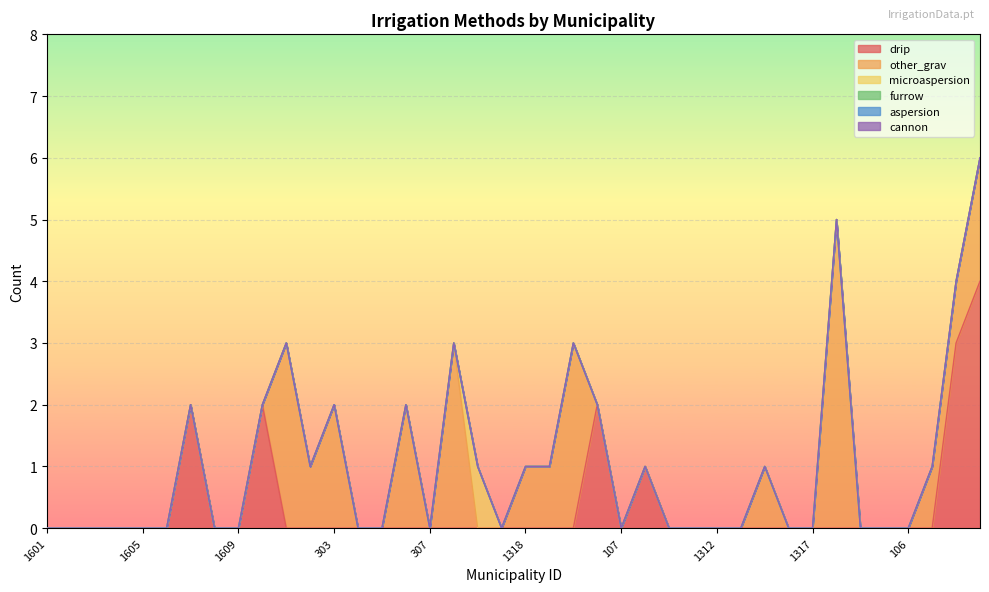

How many data points in drip are above 0?

6